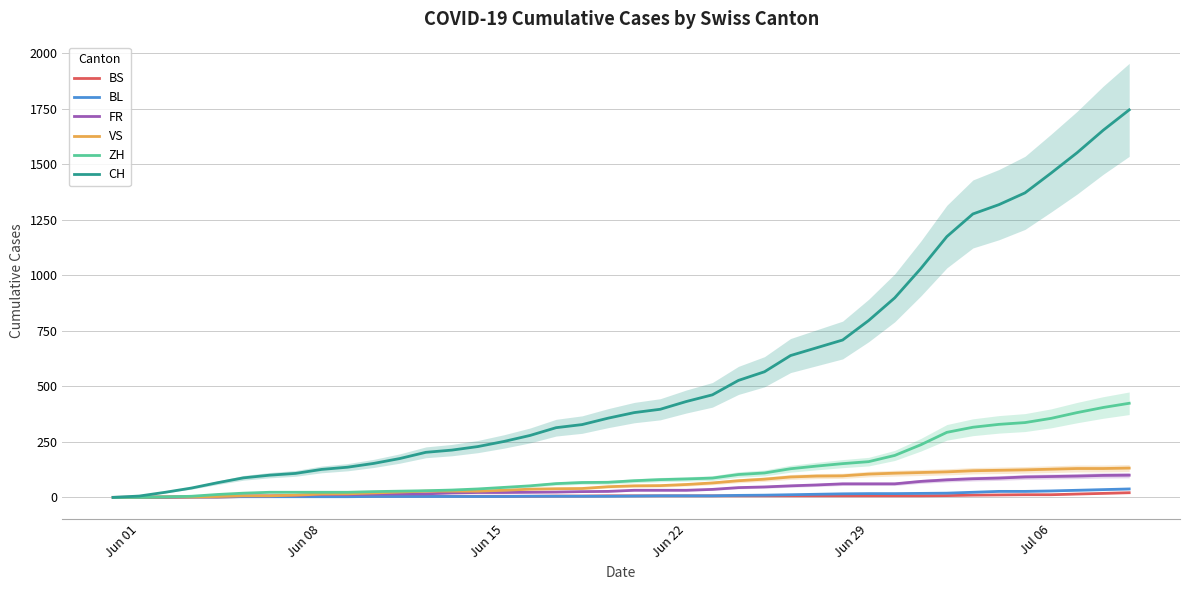

True or false: BS and VS cross at least once.

False